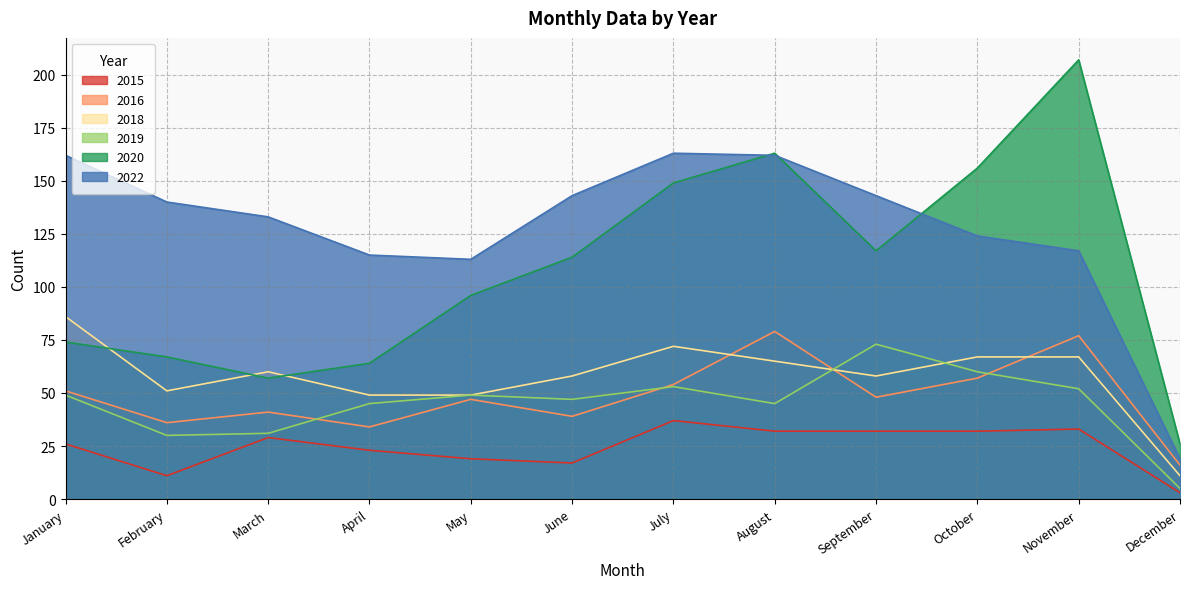

True or false: 2019 and 2015 intersect in this chart.

False